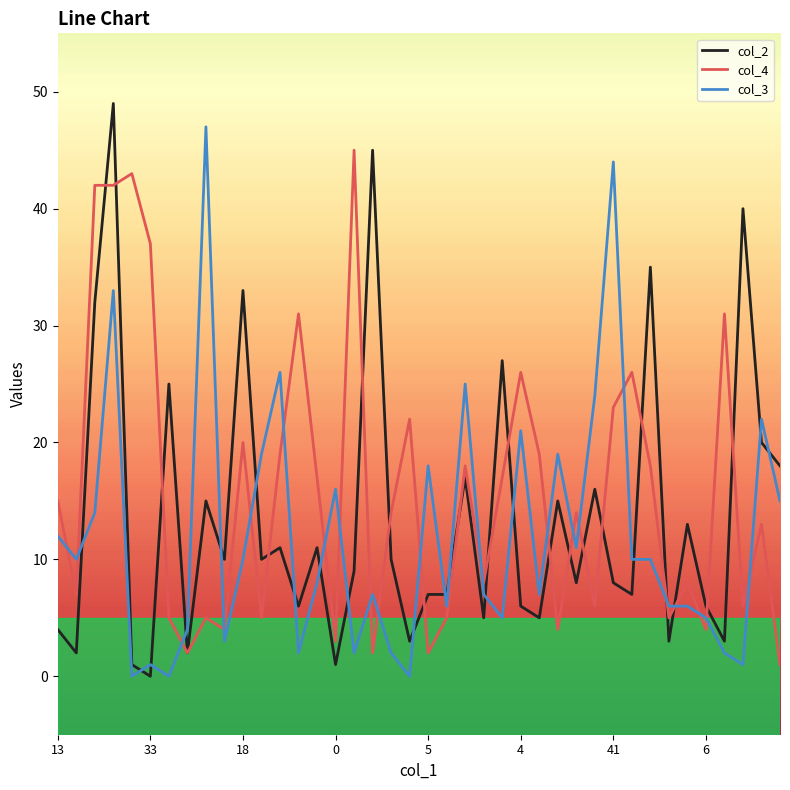

Which series ends up on top after the final intersection of col_4 and col_3?

col_3